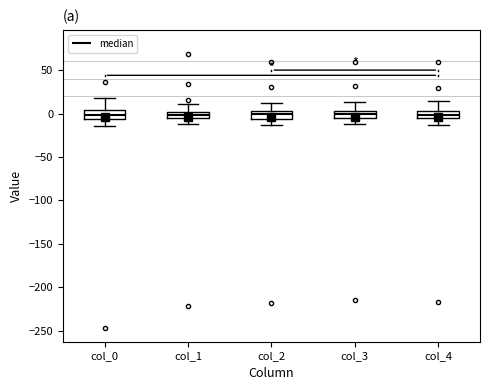

Reading left to right, read every box against the y-axis: the position of its median line, the range the box covers, and the ends of its whiskers. The values are not printed on the chart, so give them approximately, as read against the axis.

col_0: median 0, box -5 to 5, whiskers -15 to 20
col_1: median 0 (inside the box), box -5 to 0, whiskers -15 to 10
col_2: median 0, box -5 to 5, whiskers -15 to 10
col_3: median 0, box -5 to 5, whiskers -10 to 15
col_4: median 0, box -5 to 5, whiskers -15 to 15